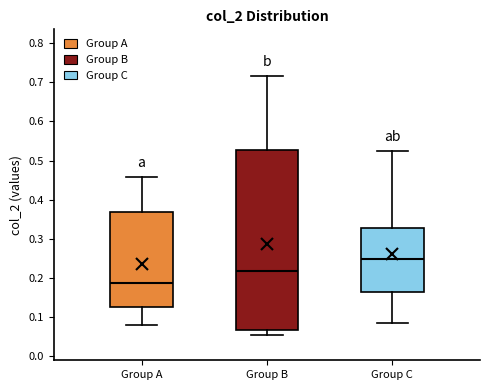

Which box has the lowest median line?

Group A